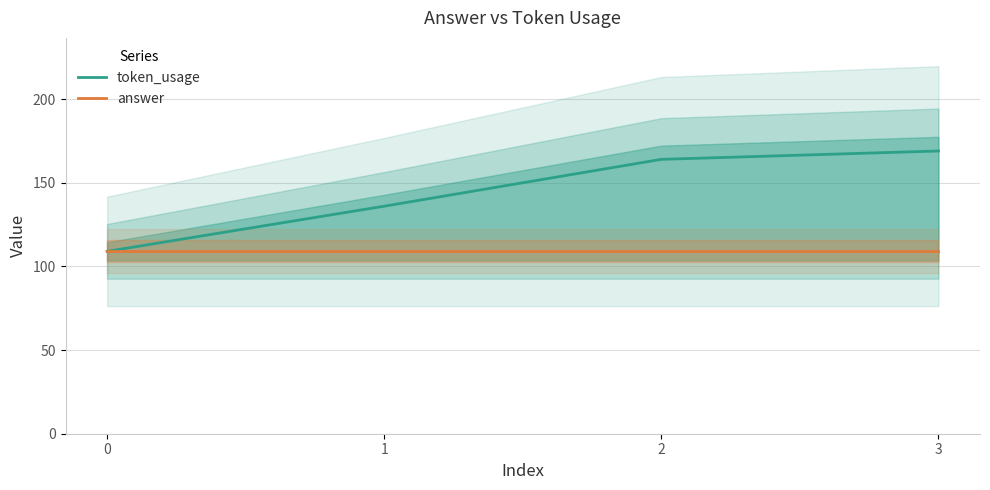

True or false: token_usage has more than 0 interior local peaks.

False